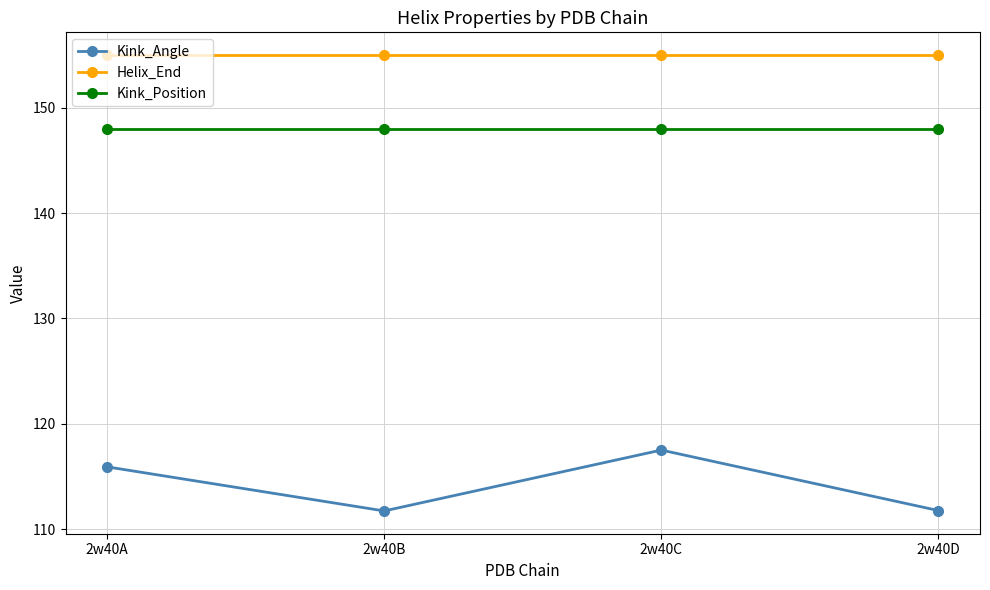

How many data points in Kink_Angle are less than 115?

2